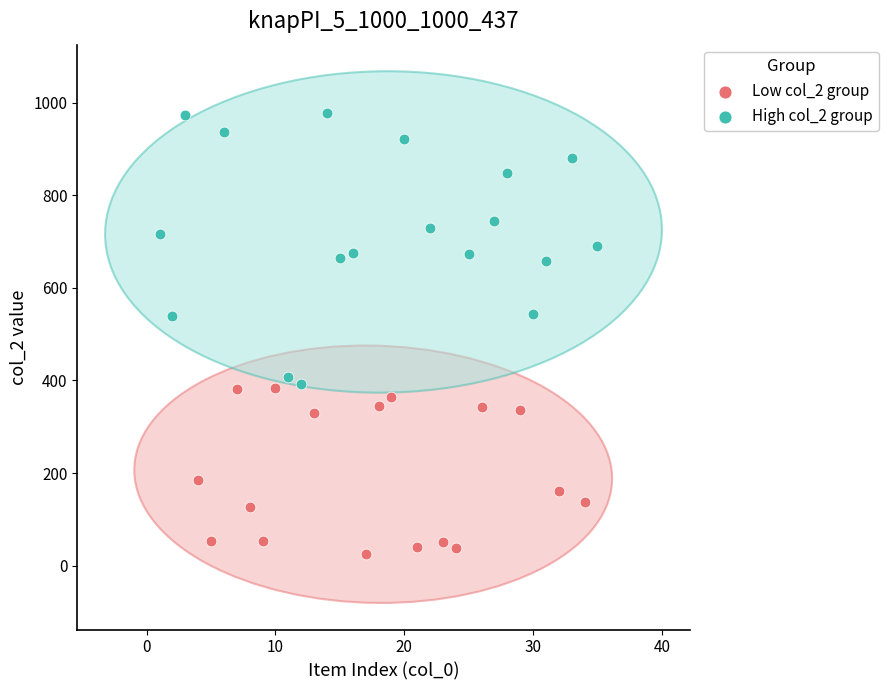

Which series contains the lowest Y value?

Low col_2 group